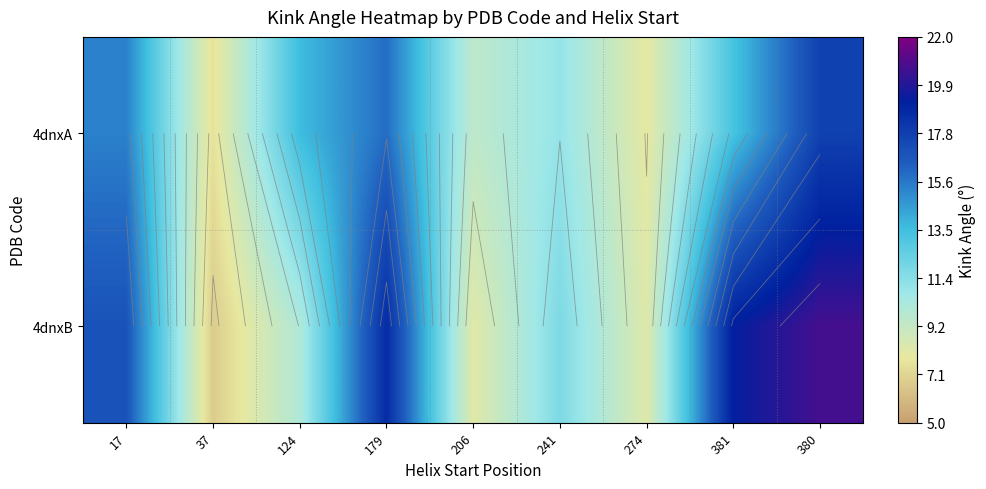

The 4dnxB series shows 20.7 at 380. True or false?

True